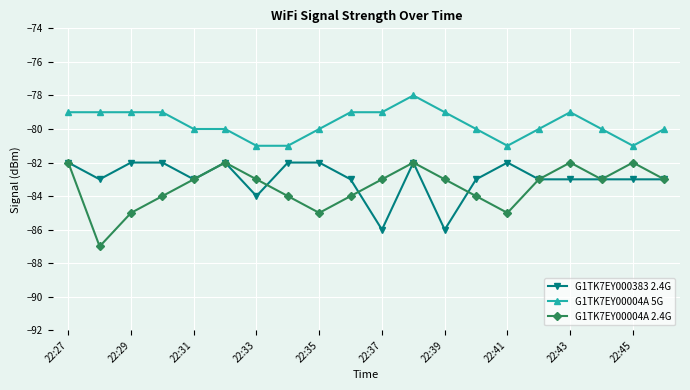

Which series has the largest total across all categories?

G1TK7EY00004A 5G